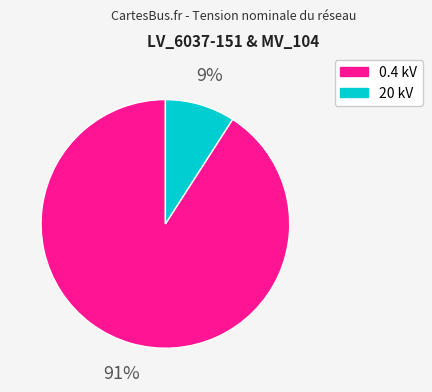

To the nearest percent, what is the average slice percentage?

50%